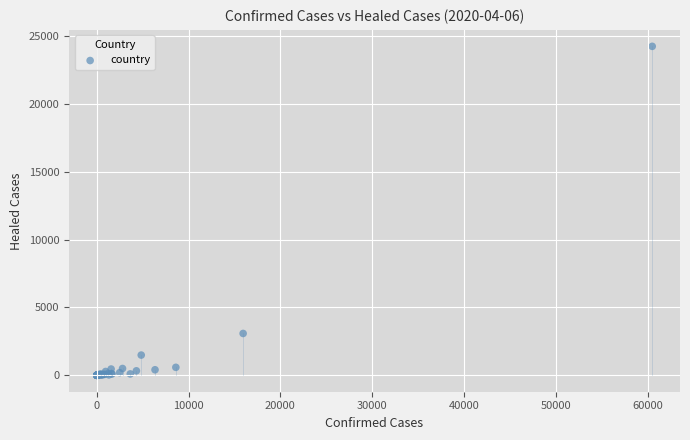

What Y value in the scatter plot is closest to 12118?

3081